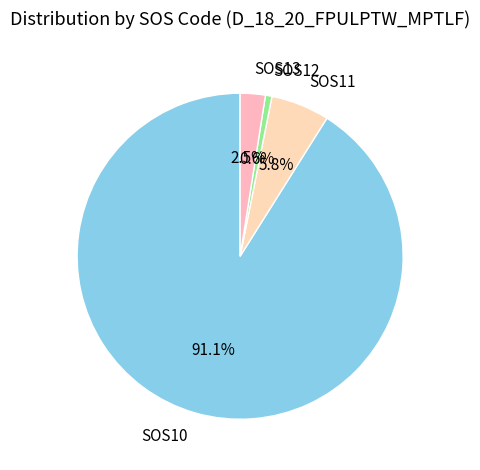

What is the largest slice in the pie chart?

SOS10